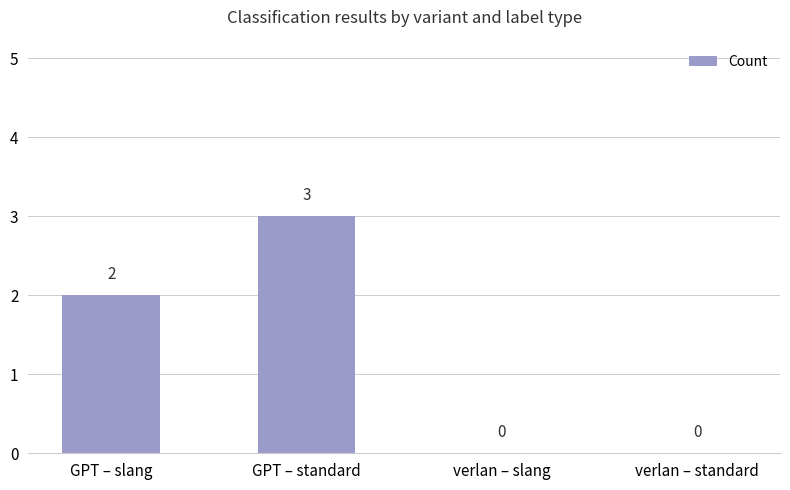

What is the sum of all values?

5